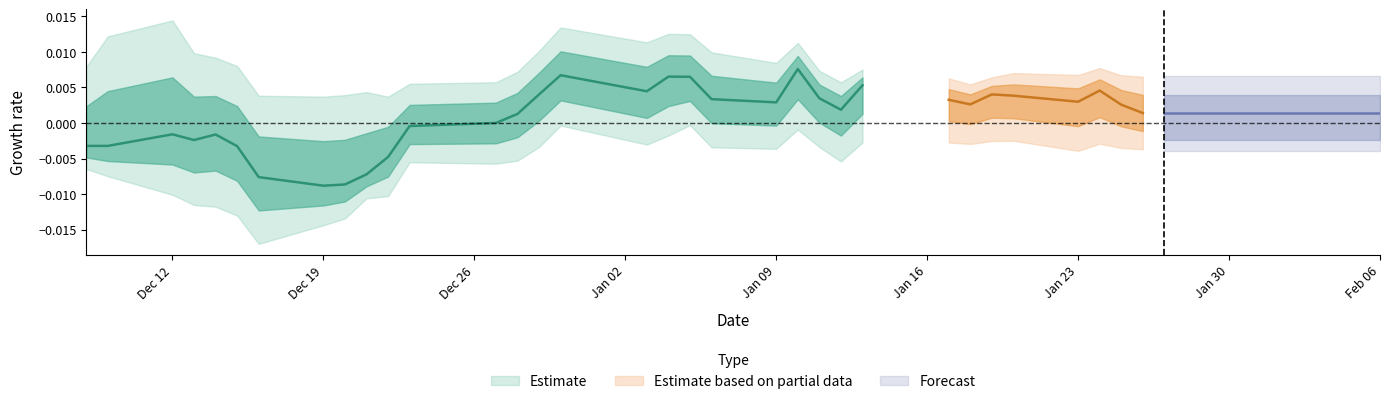

True or false: low and close intersect in this chart.

False